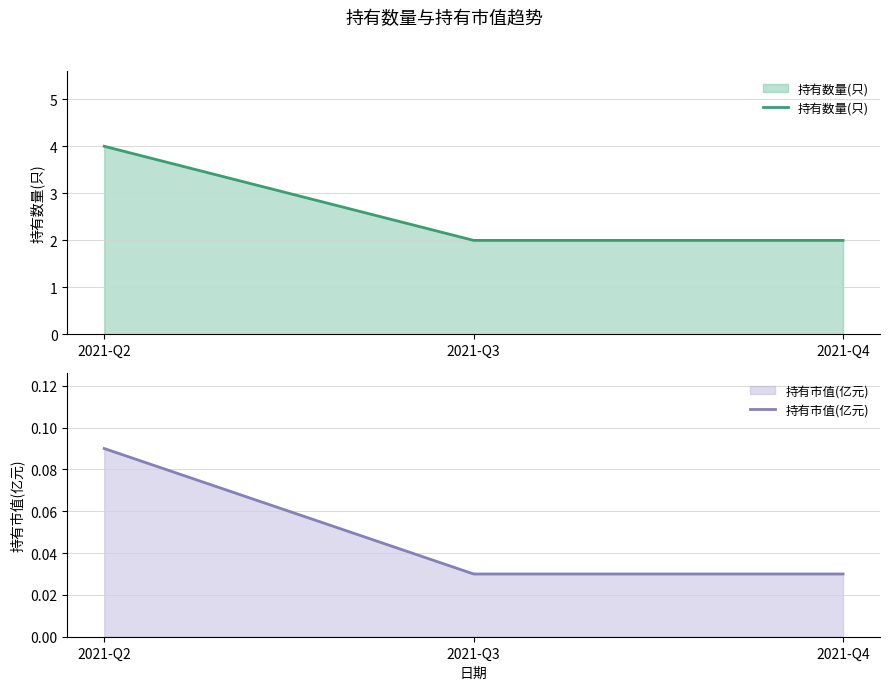

Between 2021-Q4 and 2021-Q2, which is larger?

2021-Q2